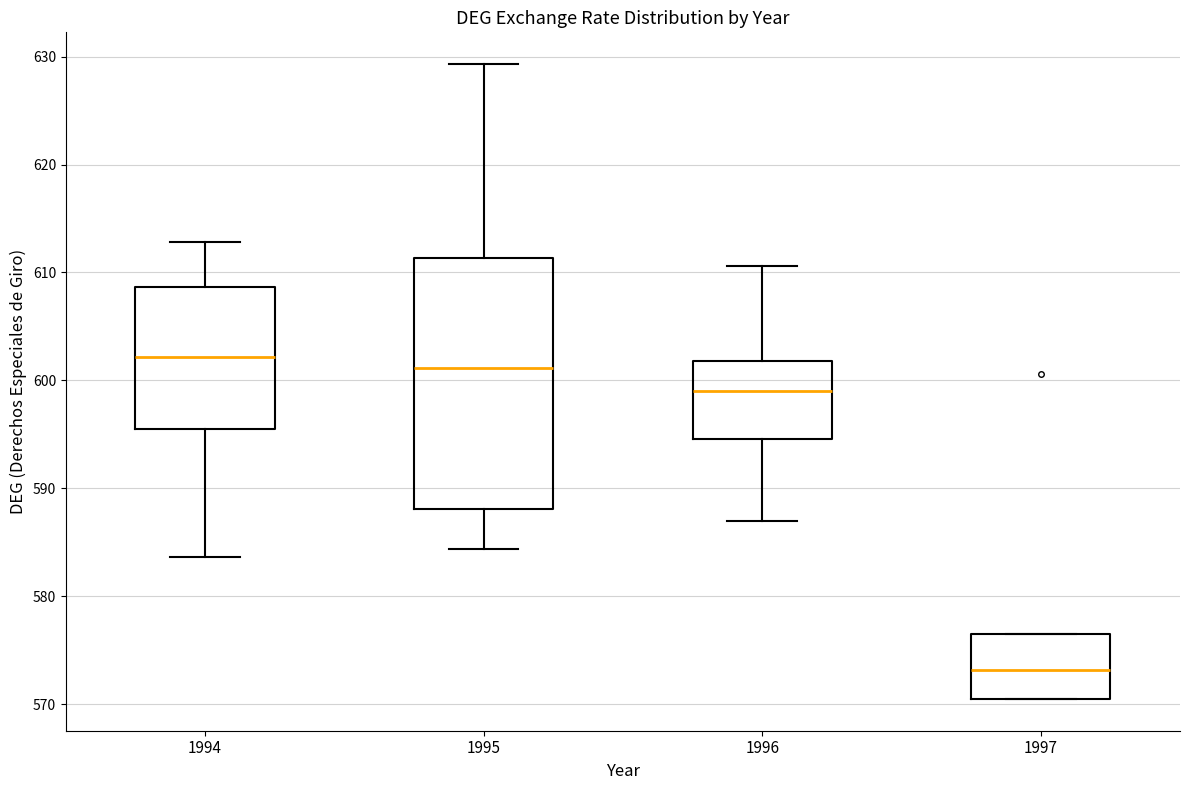

Which box is the tallest, from its lower edge to its upper edge?

1995